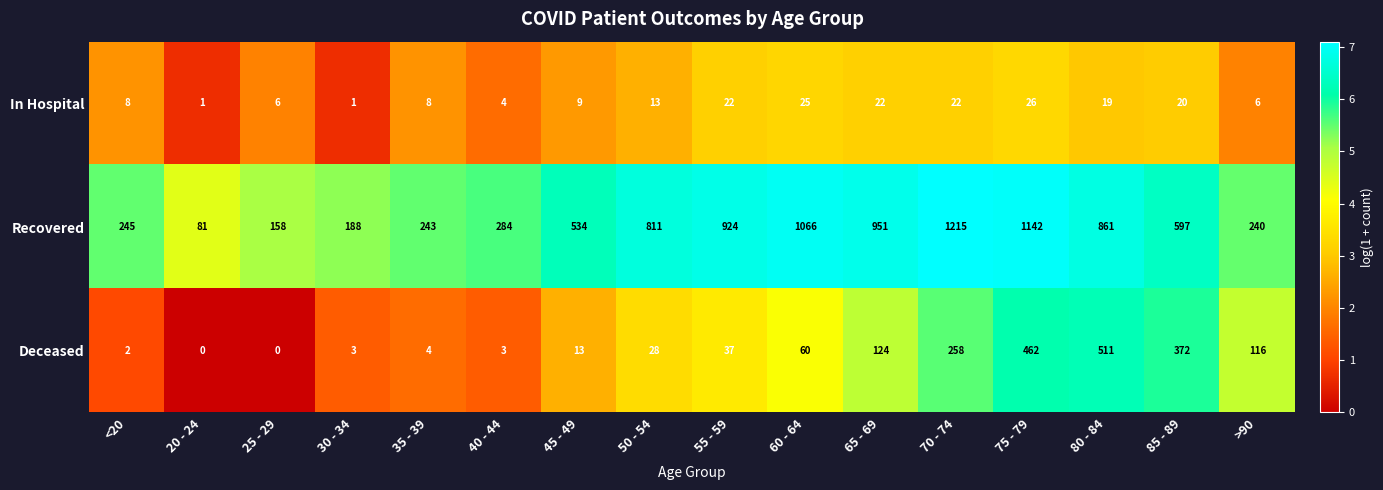

What is the approximate value of Recovered at 80 - 84, to the nearest 50?

850